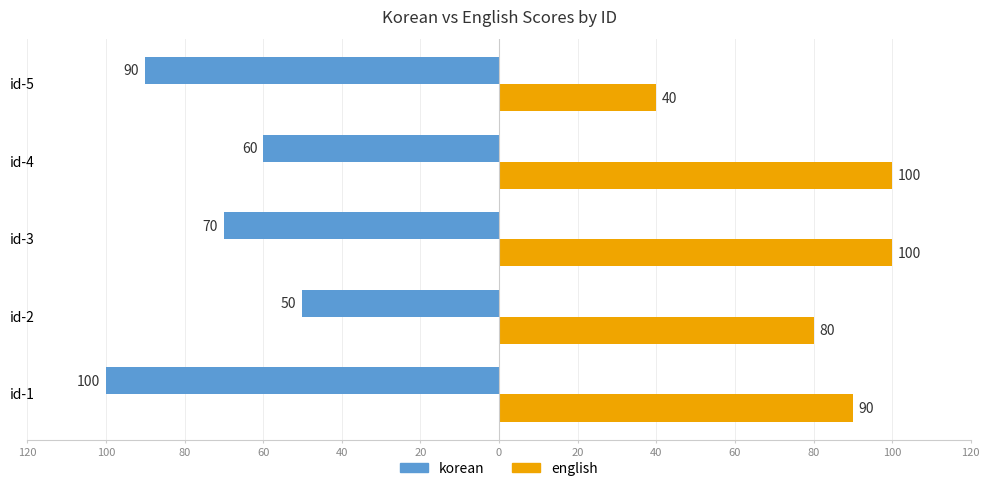

What are all the series names shown in the legend?

korean, english